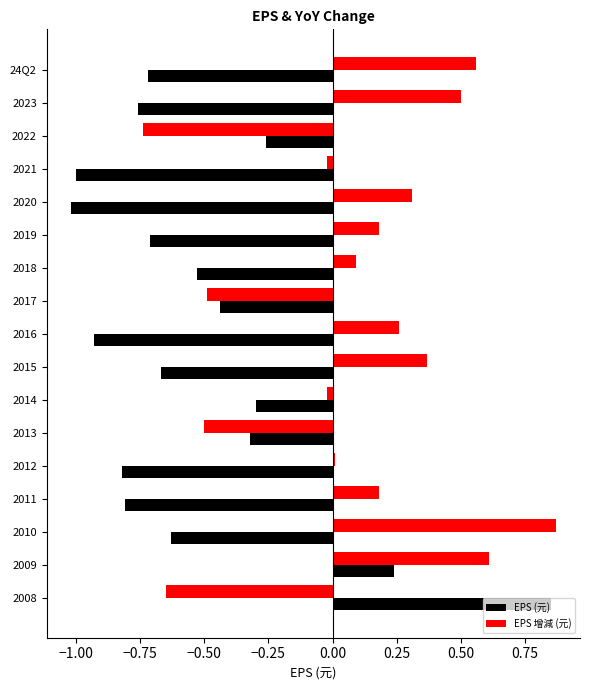

List the series in order of their overall mean, highest first.

EPS 增減 (元), EPS (元)